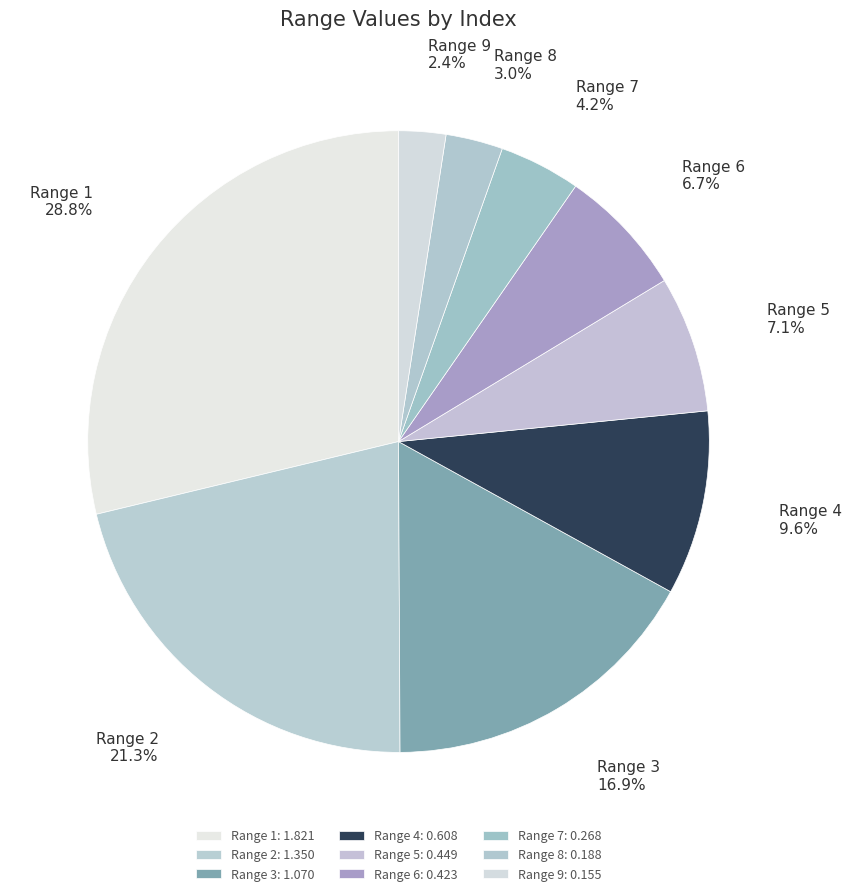

Does any single category account for the majority?

No